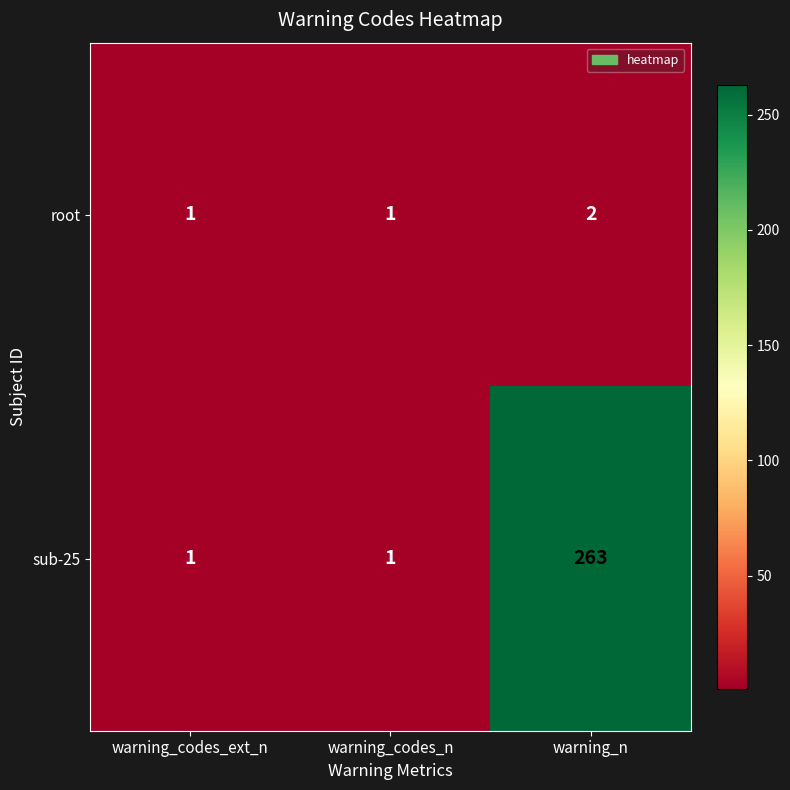

List the series in order of their peak value, highest first.

sub-25, root